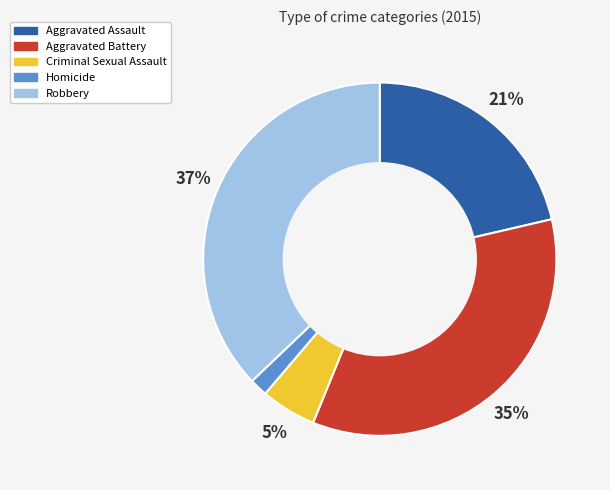

To the nearest percent, what is the difference between the largest and smallest slice percentages?

35%